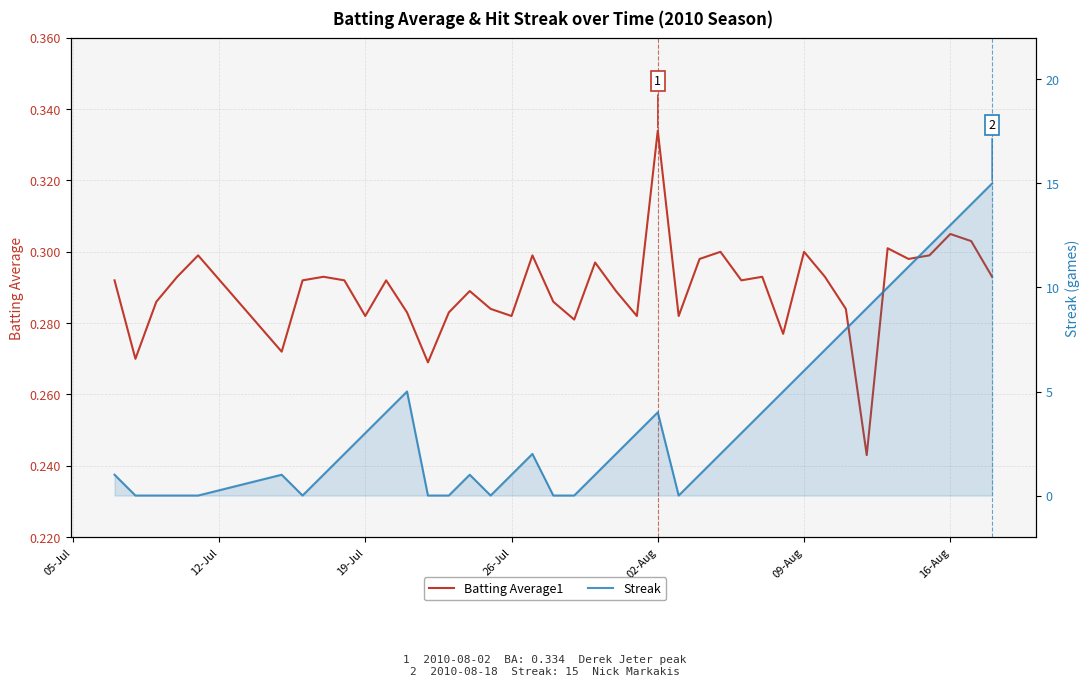

How many times do Batting Average1 and Streak cross each other?

12